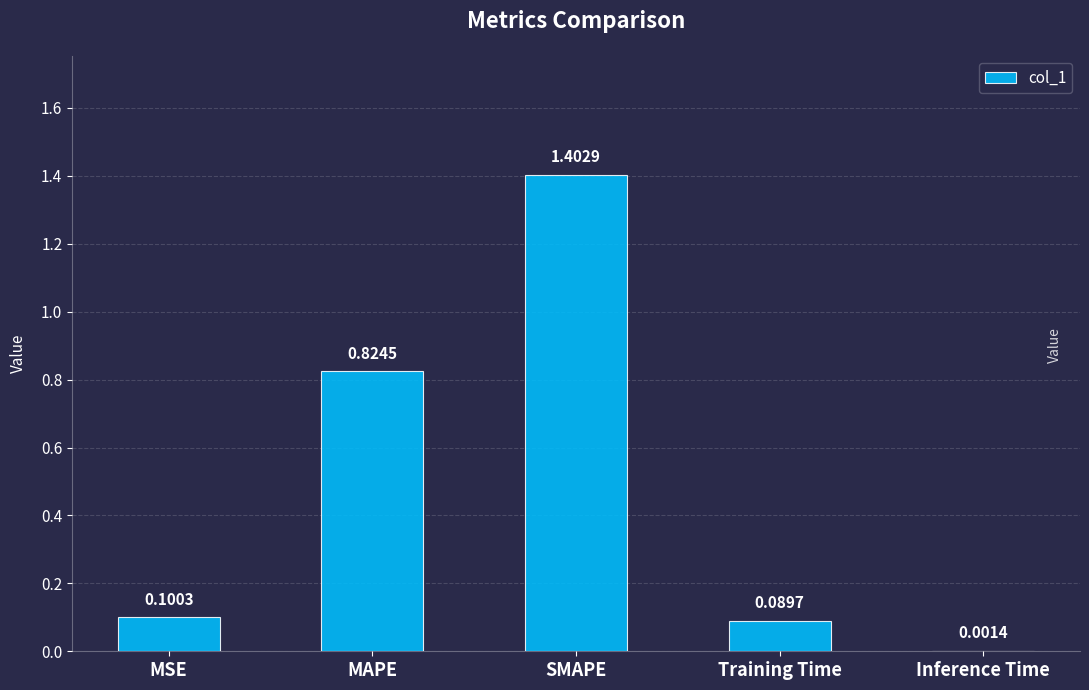

The value at MAPE is 0.5. True or false?

False